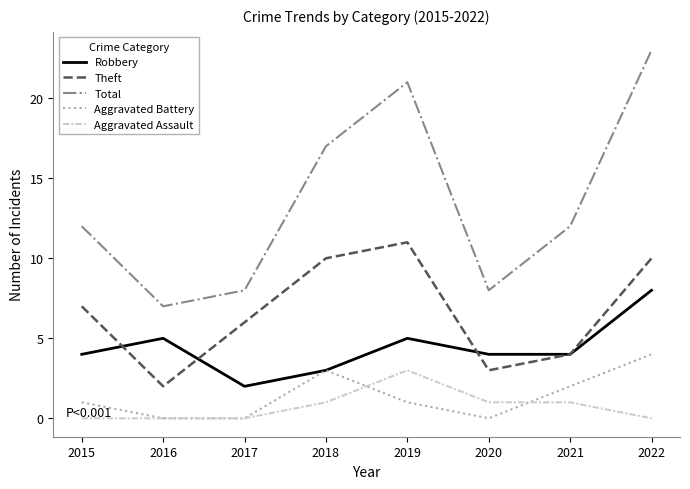

What is the greatest value displayed?

23